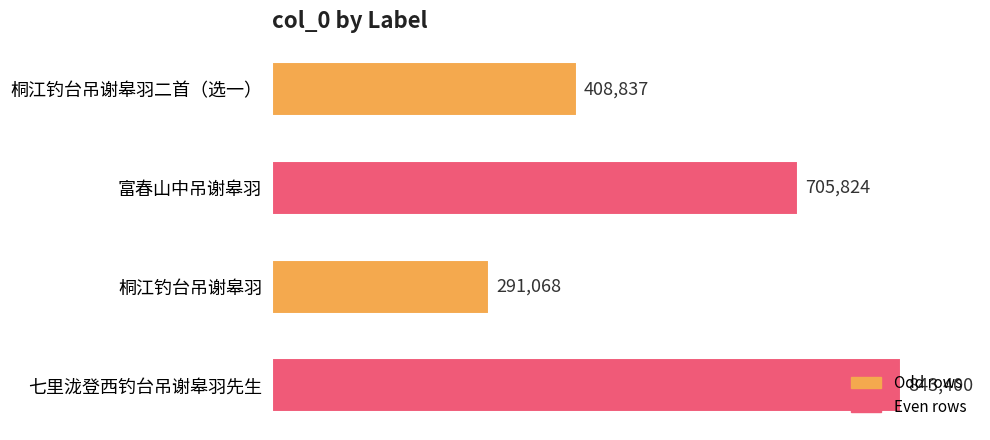

What is the sum of all values?

2249129